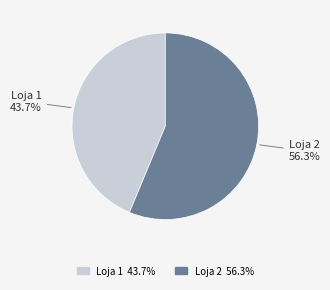

Which slice is the smallest?

Loja 1